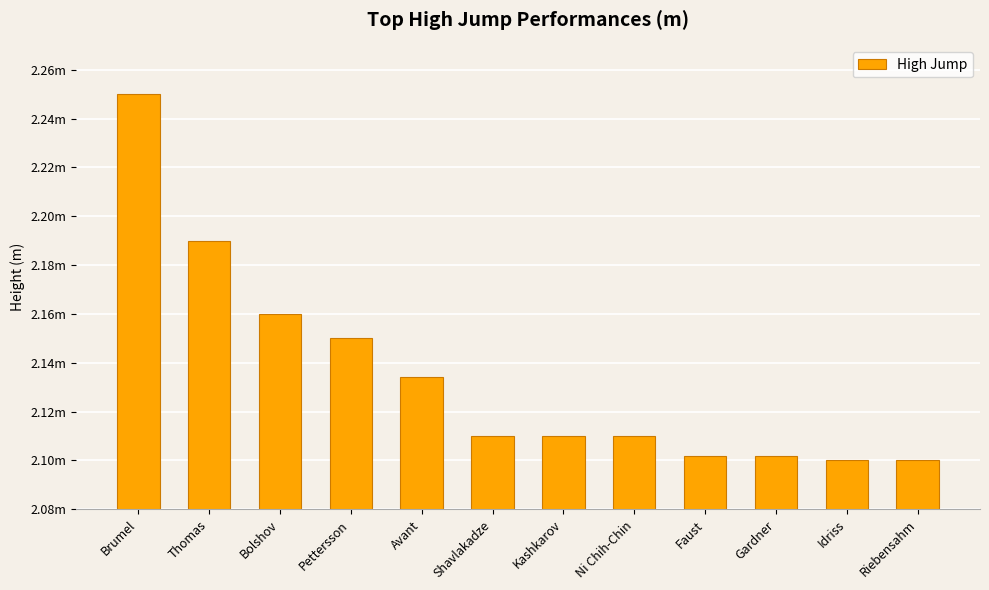

Approximately how many times larger is the value at Avant compared to Thomas?

1.0